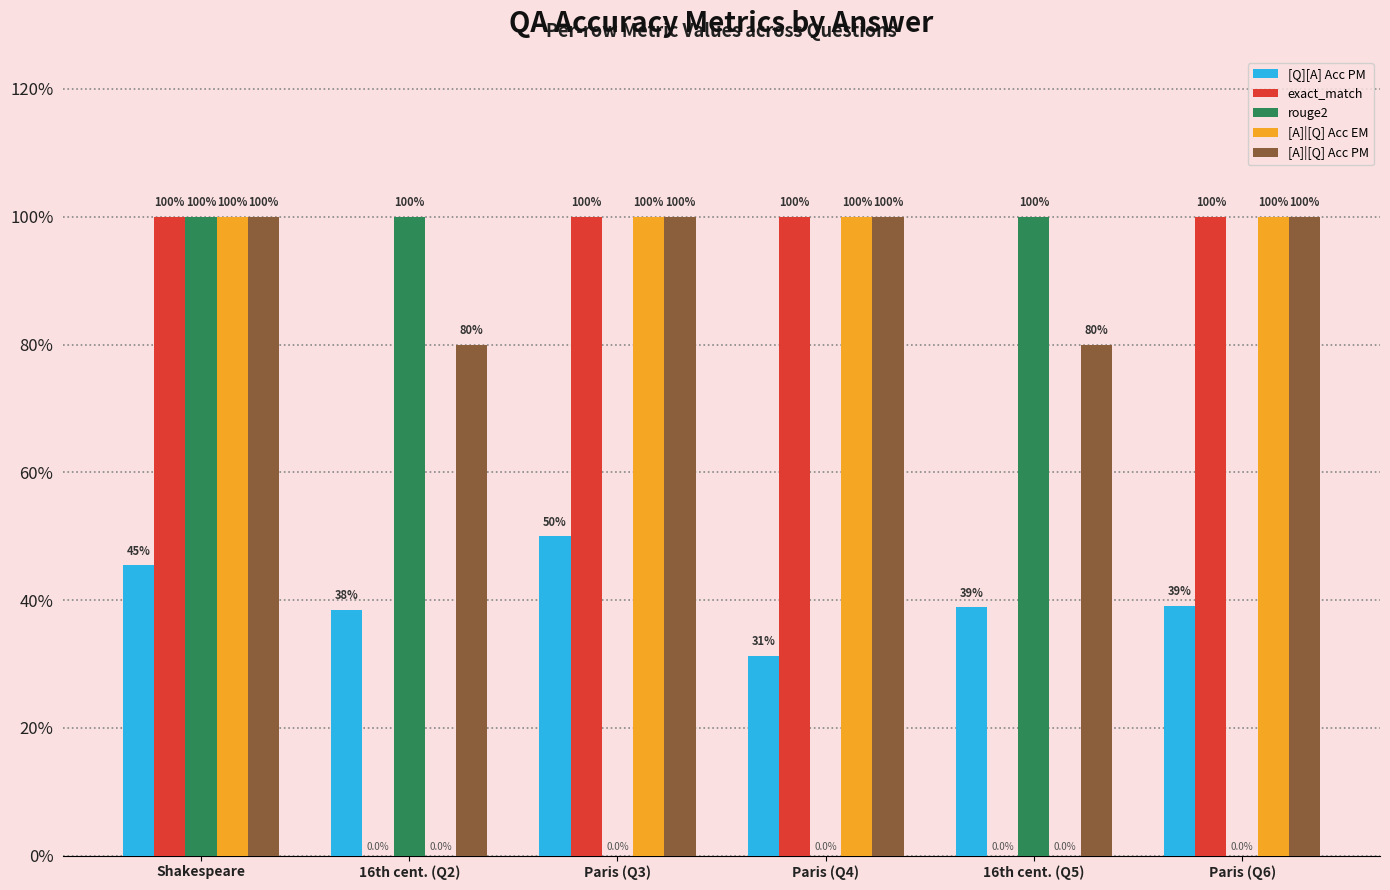

List the series in order of their peak value, lowest first.

[Q][A] Acc PM, exact_match, rouge2, [A]|[Q] Acc EM, [A]|[Q] Acc PM